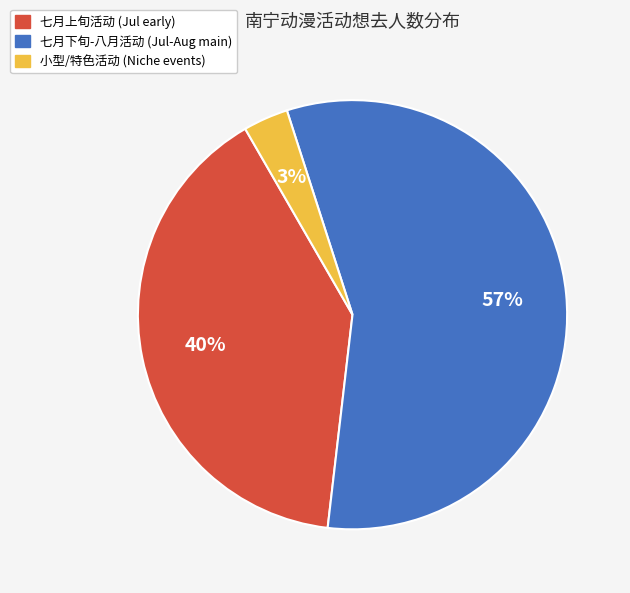

Does any single category account for the majority?

Yes